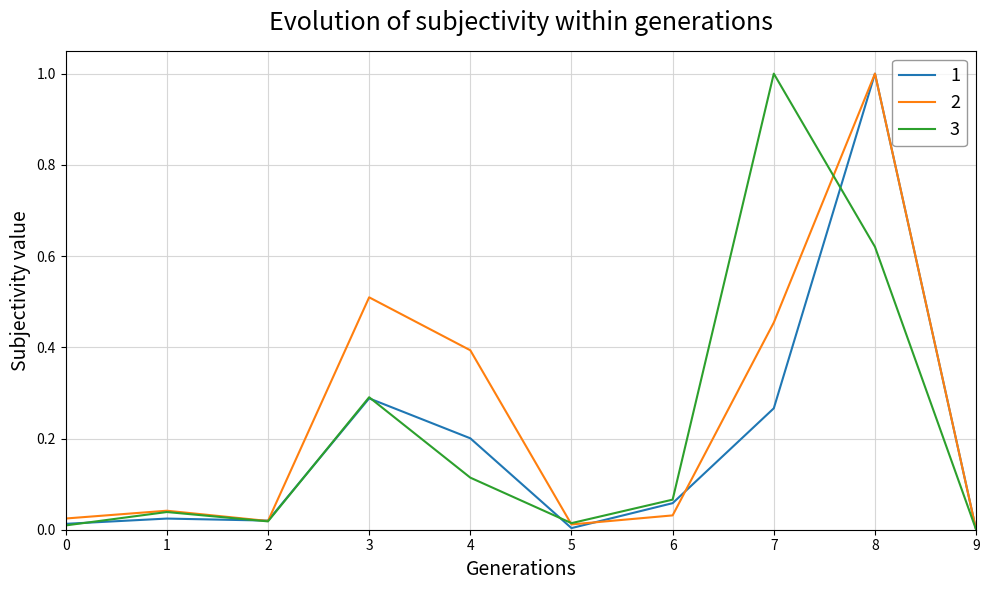

Is the value of 1 at 1 greater than the value of 2 at 7?

No